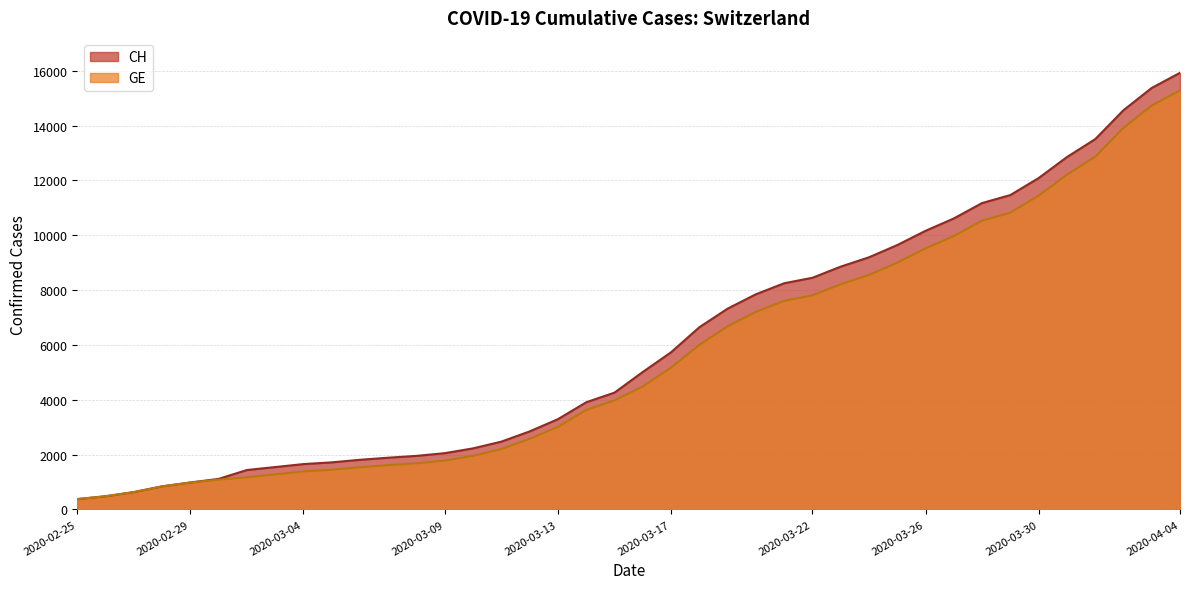

Reading right to left, list all the values displayed in this chart.

CH: 2020-04-04=15926	2020-04-03=15375	2020-04-02=14561	2020-04-01=13505	2020-03-31=12852	2020-03-30=12086	2020-03-29=11467	2020-03-28=11175	2020-03-27=10613	2020-03-26=10162	2020-03-25=9642	2020-03-24=9196	2020-03-23=8855	2020-03-22=8449	2020-03-21=8249	2020-03-20=7847	2020-03-19=7323	2020-03-18=6644	2020-03-17=5731	2020-03-16=5012	2020-03-15=4259	2020-03-14=3908	2020-03-13=3291	2020-03-12=2845	2020-03-11=2472	2020-03-10=2226	2020-03-09=2051	2020-03-08=1952	2020-03-07=1885	2020-03-06=1809	2020-03-05=1715	2020-03-04=1652	2020-03-03=1544	2020-03-02=1436	2020-03-01=1113	2020-02-29=981	2020-02-28=840	2020-02-27=630	2020-02-26=479	2020-02-25=375
GE: 2020-04-04=15284	2020-04-03=14733	2020-04-02=13919	2020-04-01=12863	2020-03-31=12210	2020-03-30=11444	2020-03-29=10825	2020-03-28=10533	2020-03-27=9971	2020-03-26=9520	2020-03-25=9000	2020-03-24=8554	2020-03-23=8213	2020-03-22=7807	2020-03-21=7607	2020-03-20=7205	2020-03-19=6681	2020-03-18=6002	2020-03-17=5174	2020-03-16=4485	2020-03-15=3978	2020-03-14=3627	2020-03-13=3010	2020-03-12=2574	2020-03-11=2201	2020-03-10=1955	2020-03-09=1780	2020-03-08=1681	2020-03-07=1614	2020-03-06=1538	2020-03-05=1447	2020-03-04=1384	2020-03-03=1278	2020-03-02=1171	2020-03-01=1083	2020-02-29=981	2020-02-28=840	2020-02-27=630	2020-02-26=479	2020-02-25=375